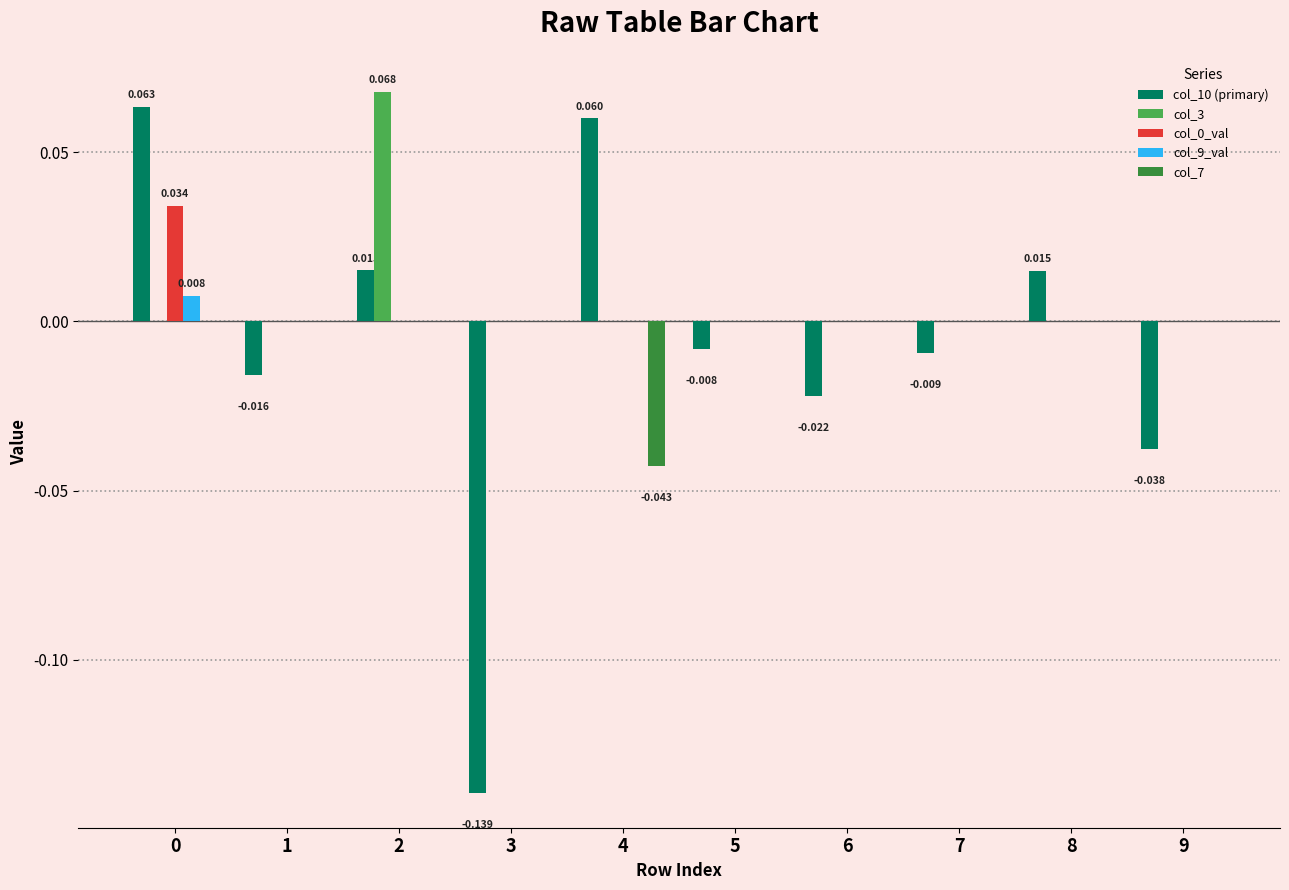

Reading left to right, extract all data points from this chart.

col_10 (primary): 0=0.1	1=-0.0	2=0.0	3=-0.1	4=0.1	5=-0.0	6=-0.0	7=-0.0	8=0.0	9=-0.0
col_3: 0=0.0	1=0.0	2=0.1	3=0.0	4=0.0	5=0.0	6=0.0	7=0.0	8=0.0	9=0.0
col_0_val: 0=0.0	1=0.0	2=0.0	3=0.0	4=0.0	5=0.0	6=0.0	7=0.0	8=0.0	9=0.0
col_9_val: 0=0.0	1=0.0	2=0.0	3=0.0	4=0.0	5=0.0	6=0.0	7=0.0	8=0.0	9=0.0
col_7: 0=0.0	1=0.0	2=0.0	3=0.0	4=-0.0	5=0.0	6=0.0	7=0.0	8=0.0	9=0.0